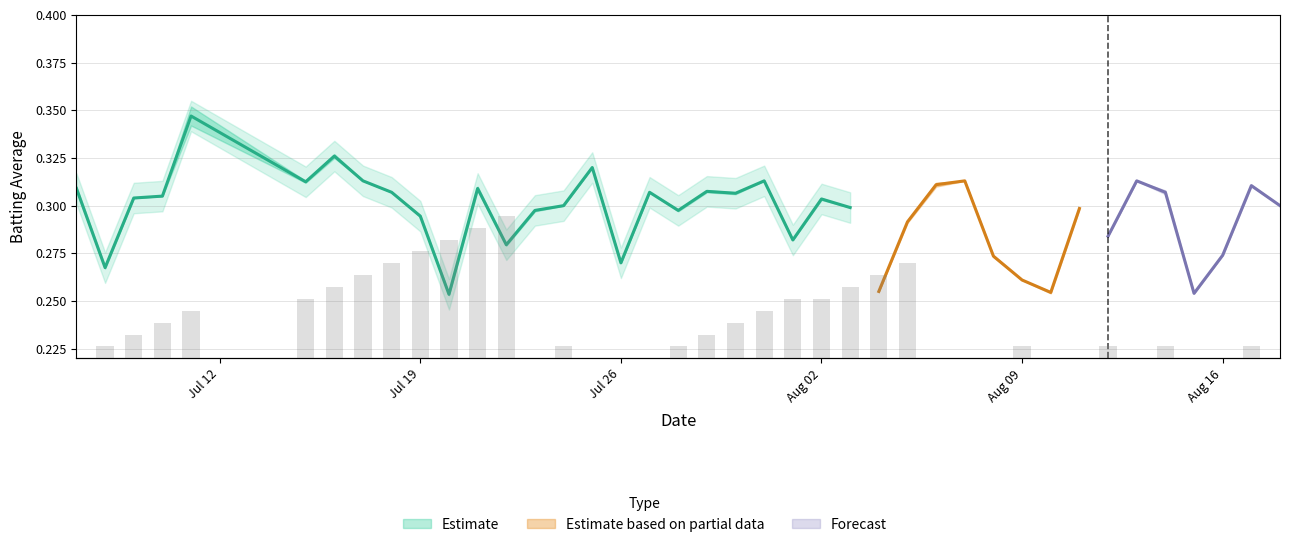

Count the values in the range 0 to 1.

40